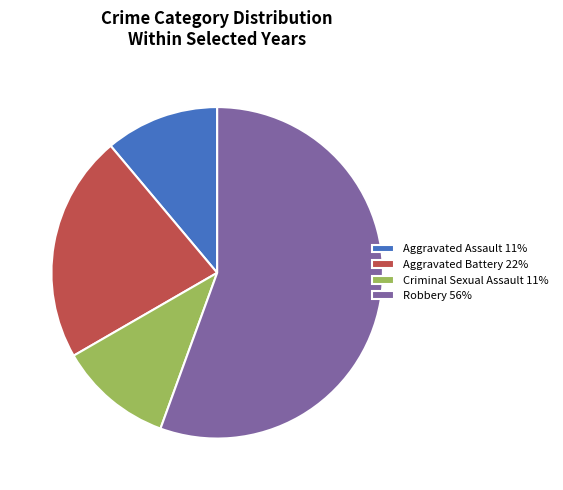

Do Robbery 56% and Criminal Sexual Assault 11% together represent more than half of the pie?

Yes